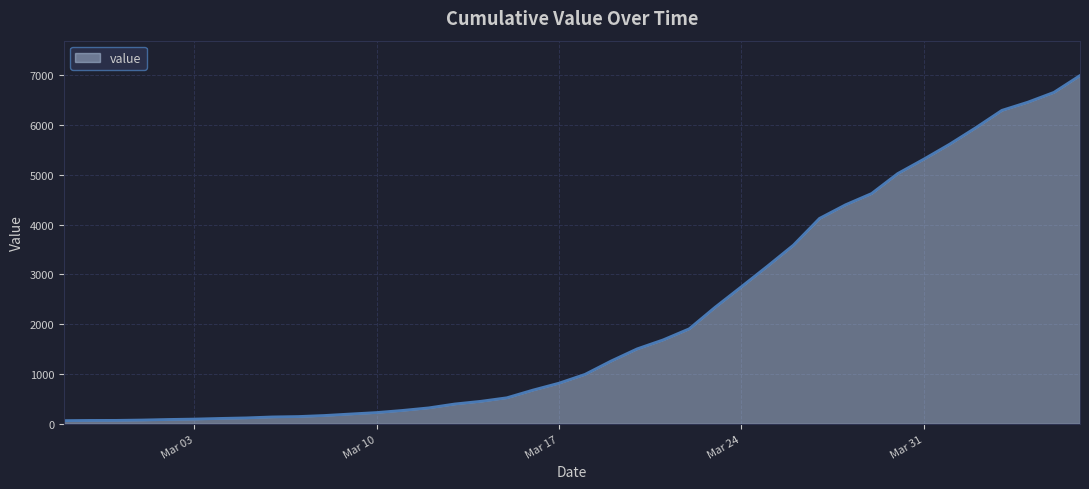

What is the maximum value shown in the chart?

6995